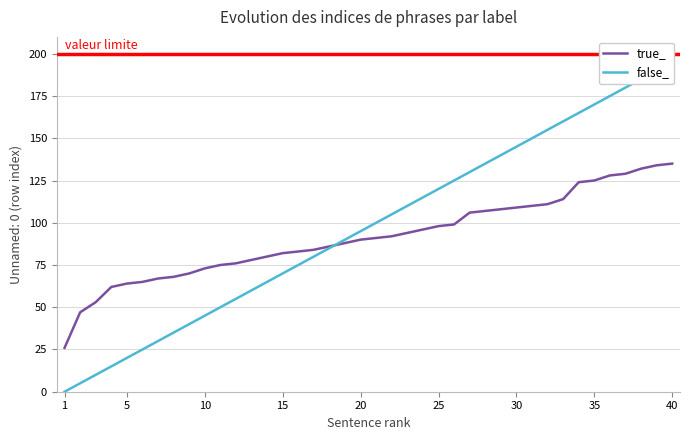

What is the maximum value for true_?

135